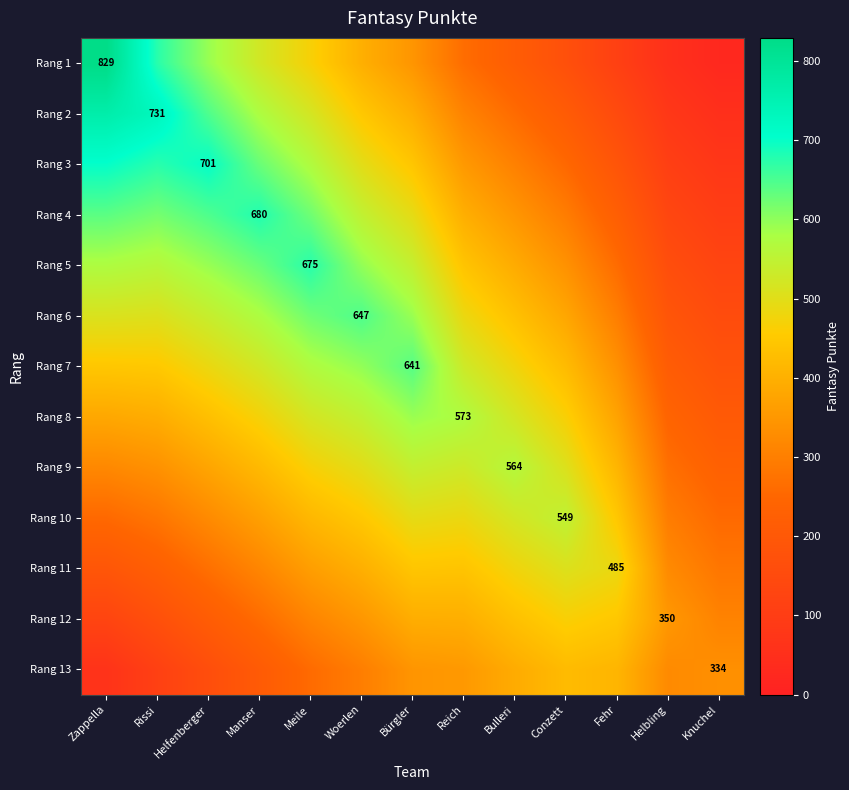

At Fehr, list the series in order from smallest to largest.

Rang 1, Rang 2, Rang 3, Rang 4, Rang 5, Rang 6, Rang 7, Rang 8, Rang 9, Rang 13, Rang 10, Rang 12, Rang 11